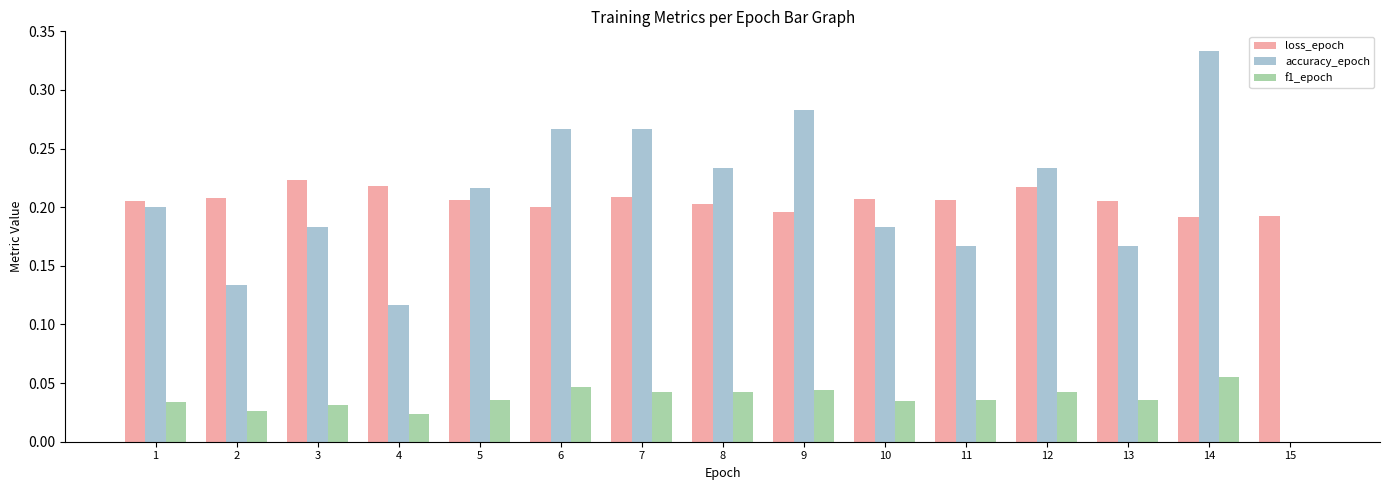

How many groups of bars are there?

15